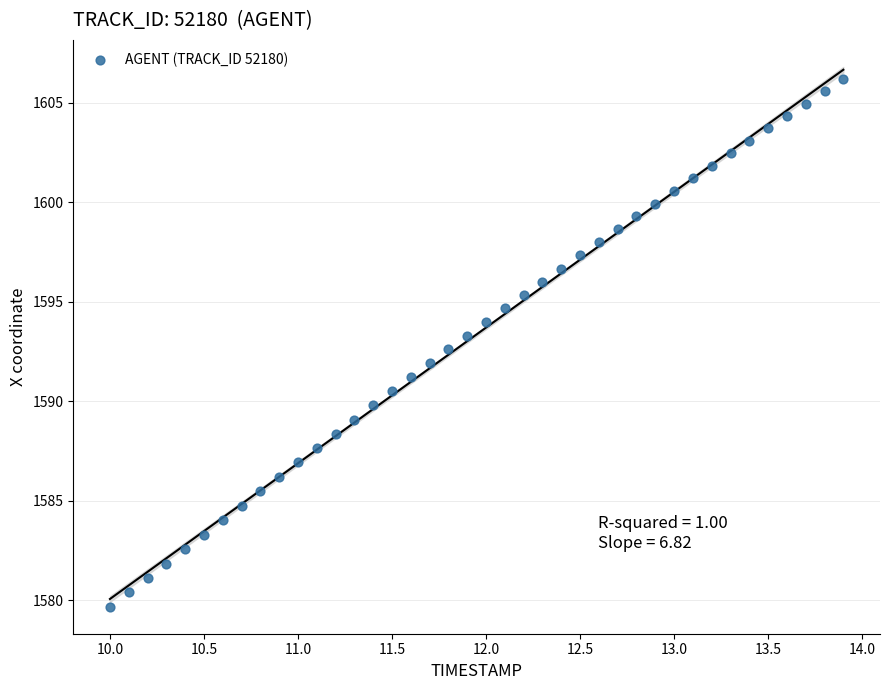

What is the range of X values (max minus min)?

3.9